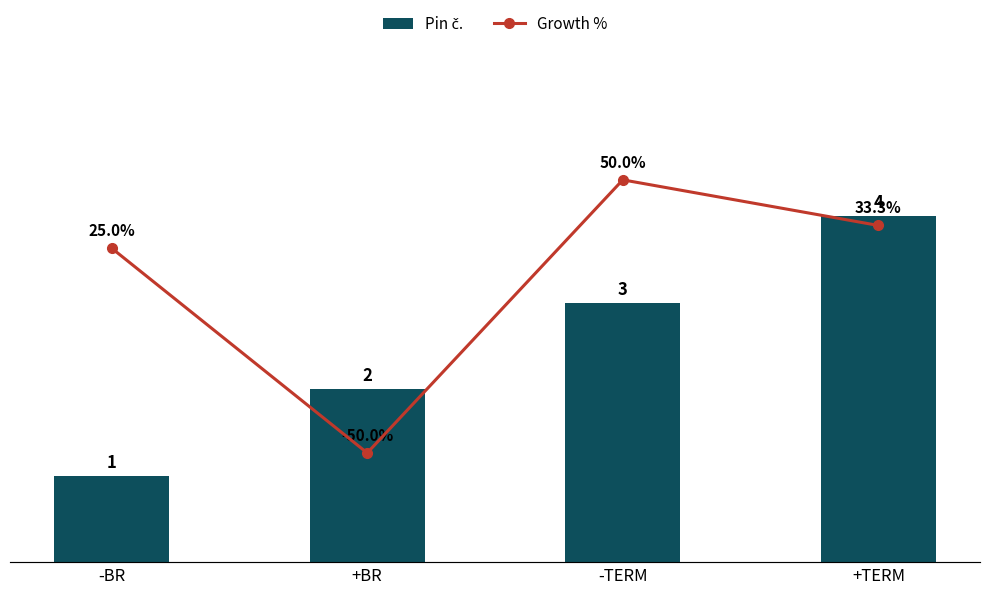

What is the greatest value displayed?

50.0